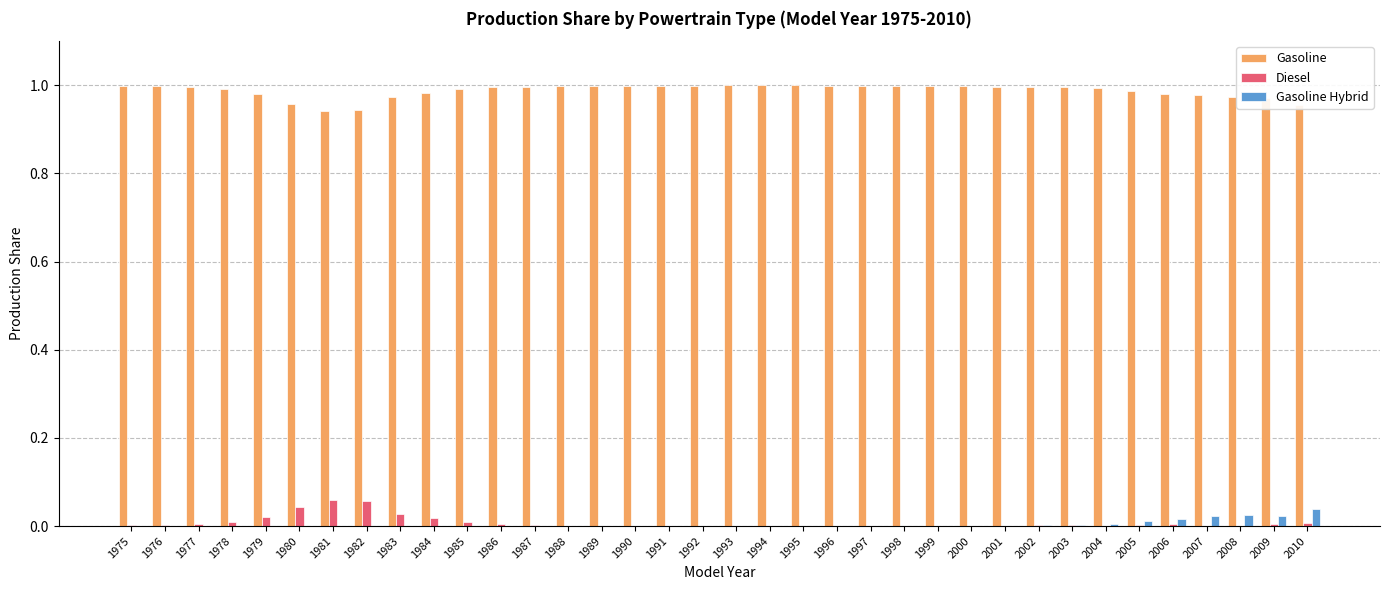

What is the sum of all Gasoline values?

35.6